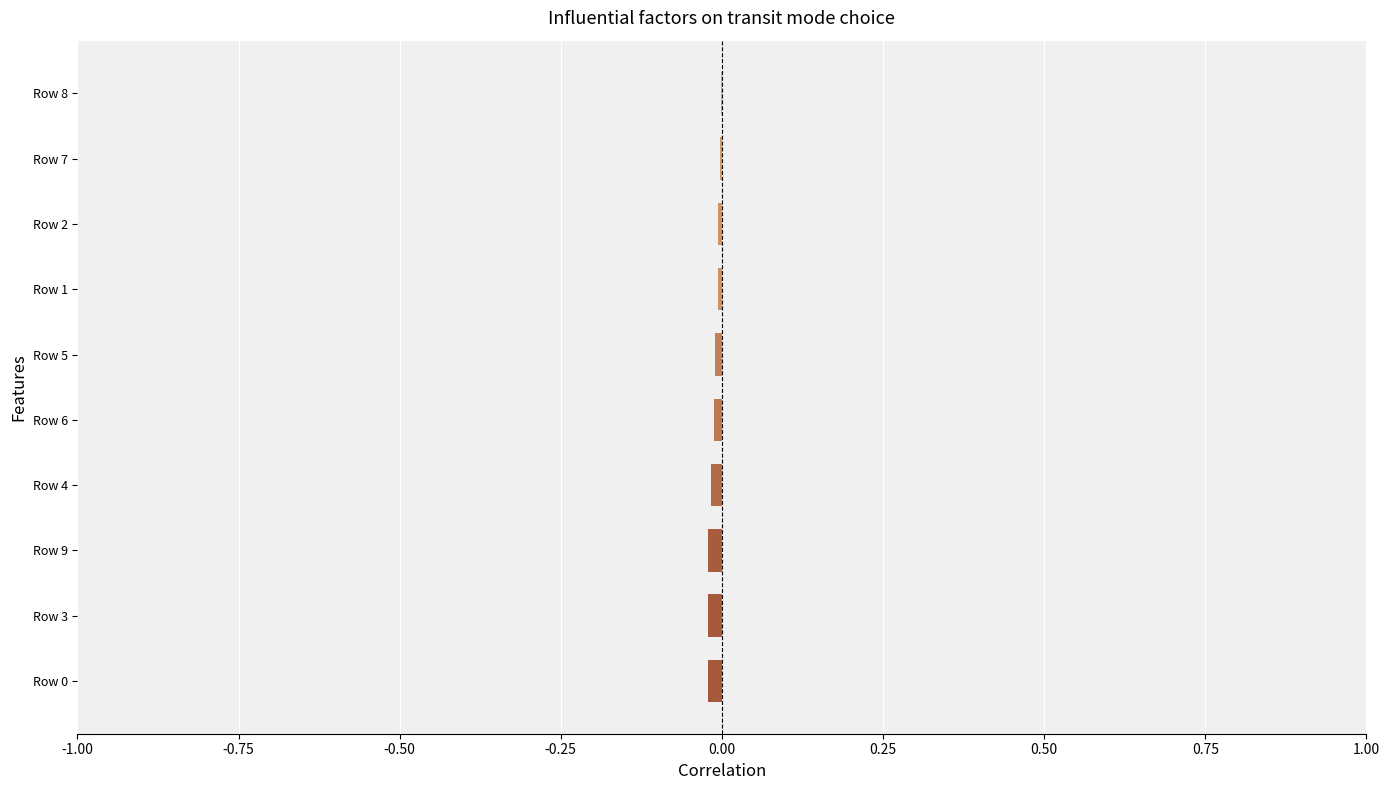

Is it true that the value at Row 7 is -0.0?

True